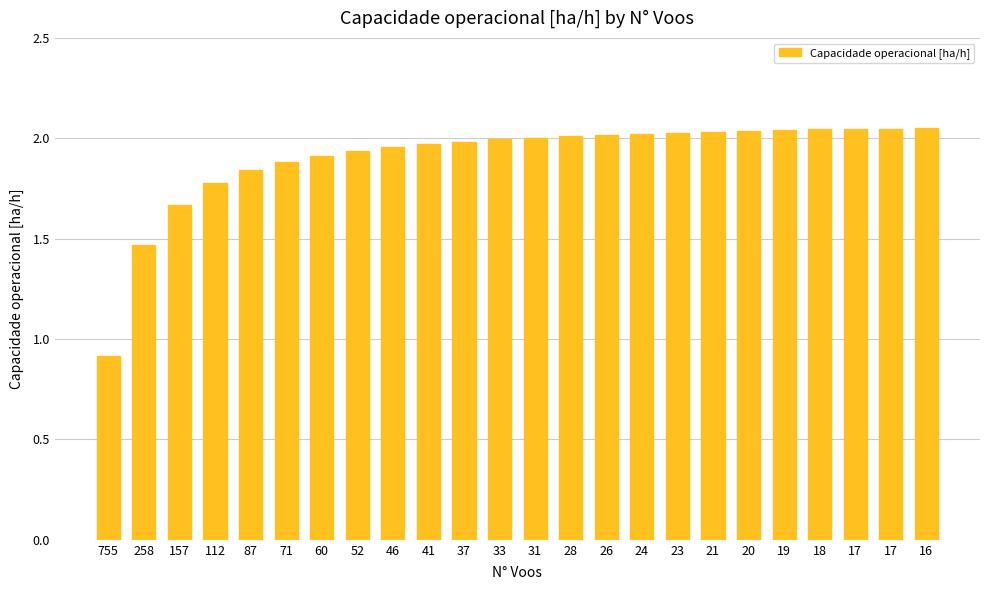

Count the number of data series in this chart.

1